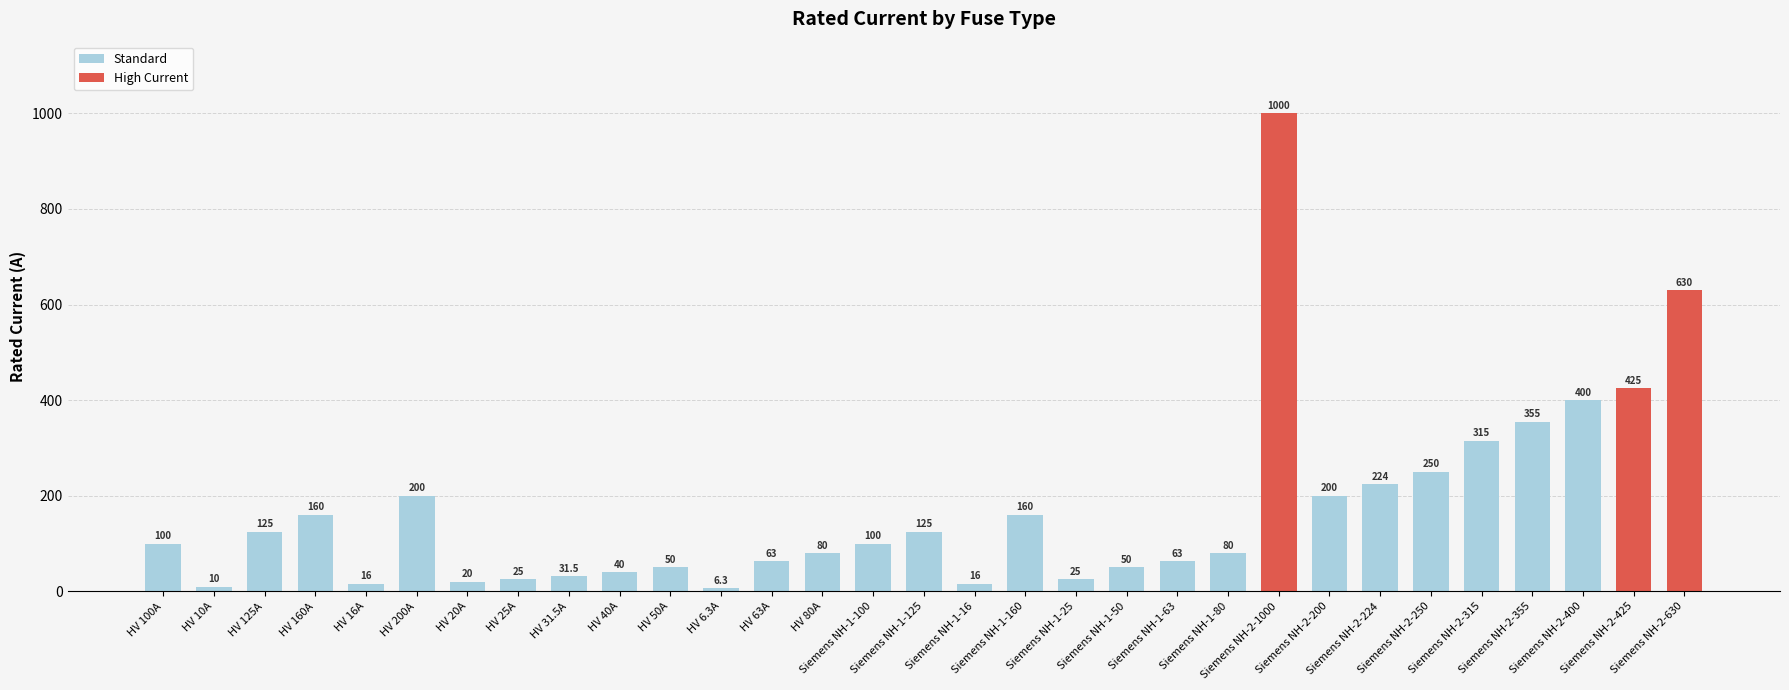

Reading left to right, extract all data points from this chart.

100.0	10.0	125.0	160.0	16.0	200.0	20.0	25.0	31.5	40.0	50.0	6.3	63.0	80.0	100.0	125.0	16.0	160.0	25.0	50.0	63.0	80.0	1000.0	200.0	224.0	250.0	315.0	355.0	400.0	425.0	630.0